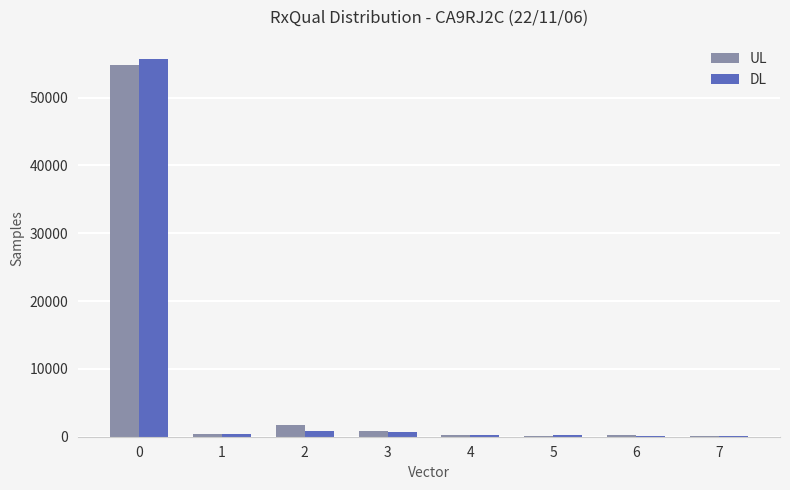

True or false: UL has a value of 54844 at 0.

True